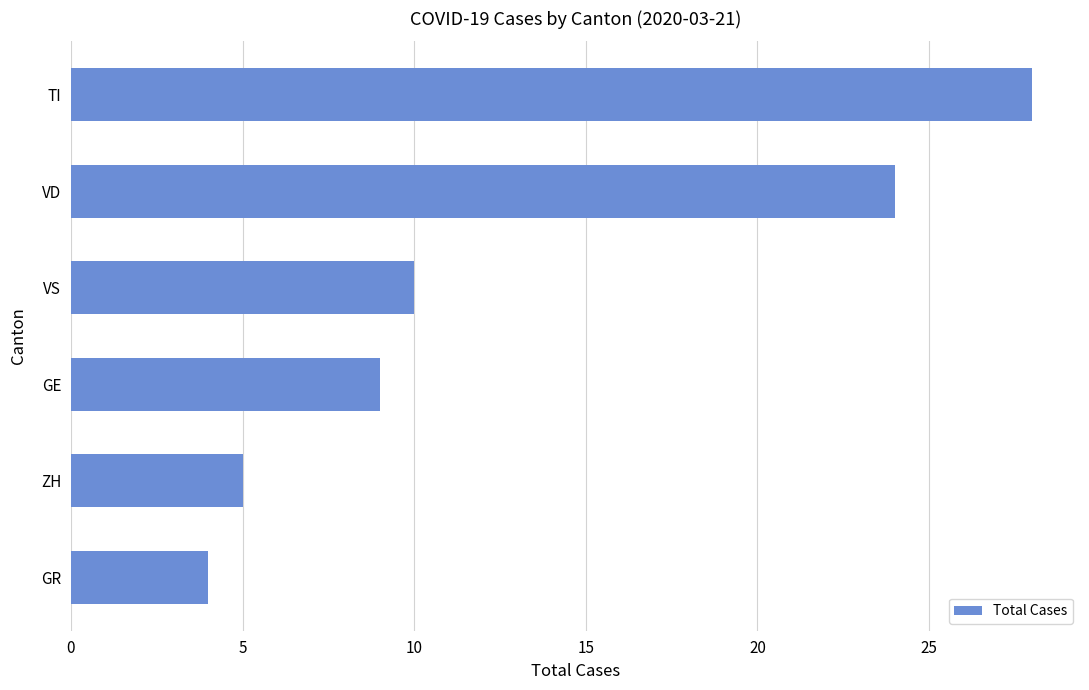

Where is the data nearest to the value 16?

VS